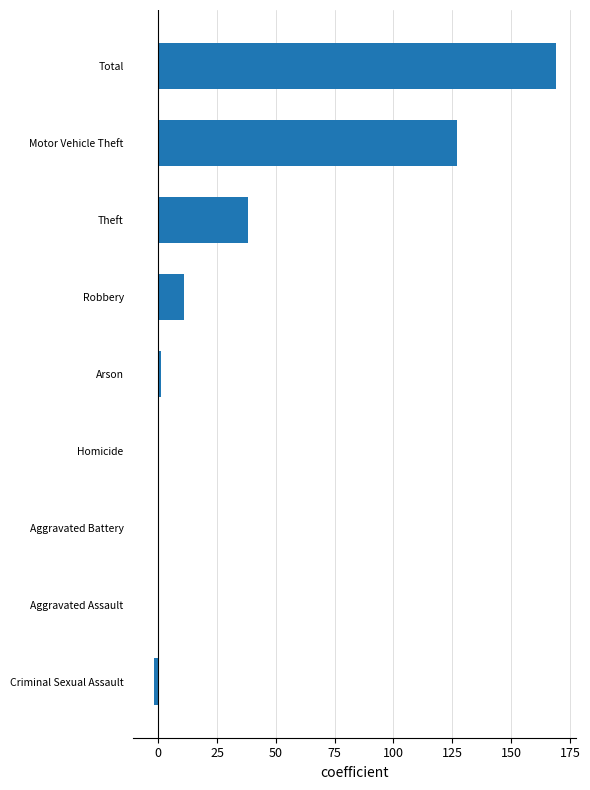

What is the average value?

38